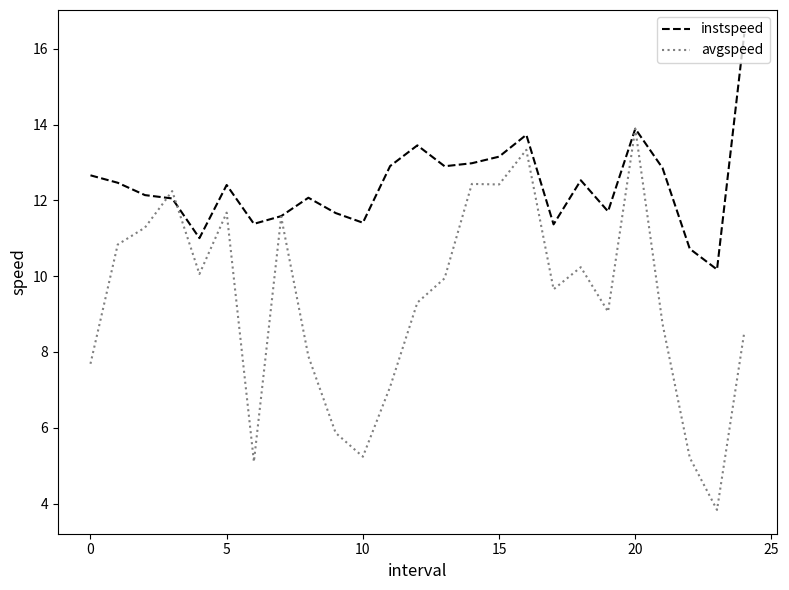

What is the highest value of the avgspeed series?

13.9